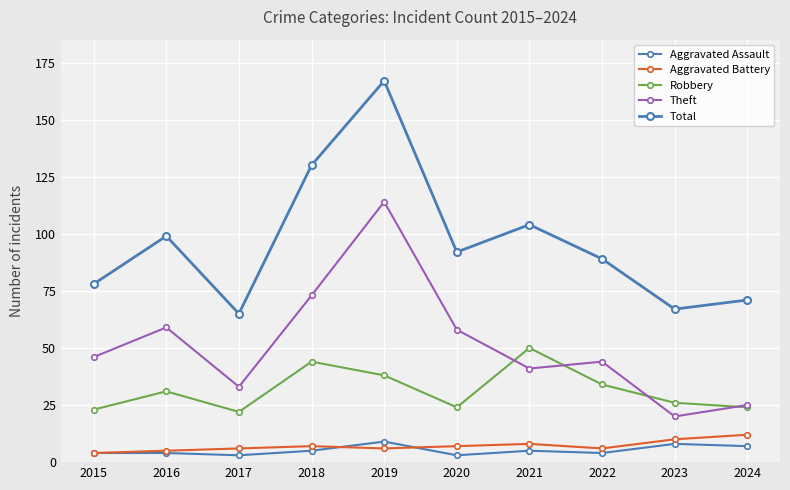

Is this an area chart (filled region under the line)?

No